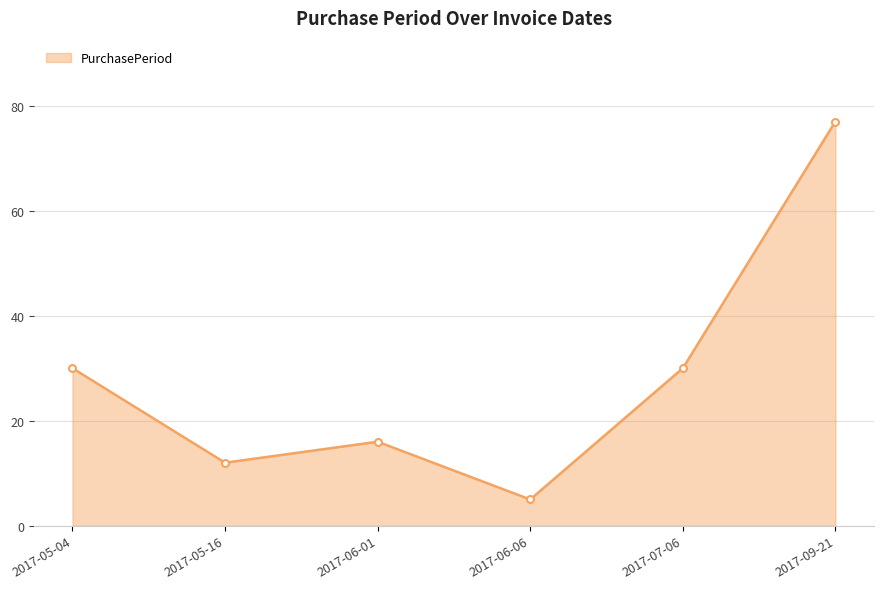

What position from the left is 2017-05-04?

1